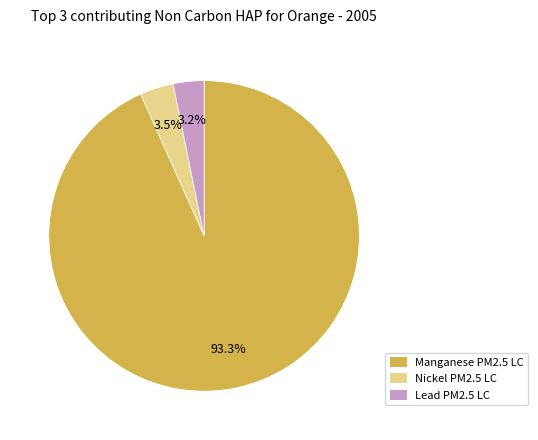

Does any single category account for the majority?

Yes